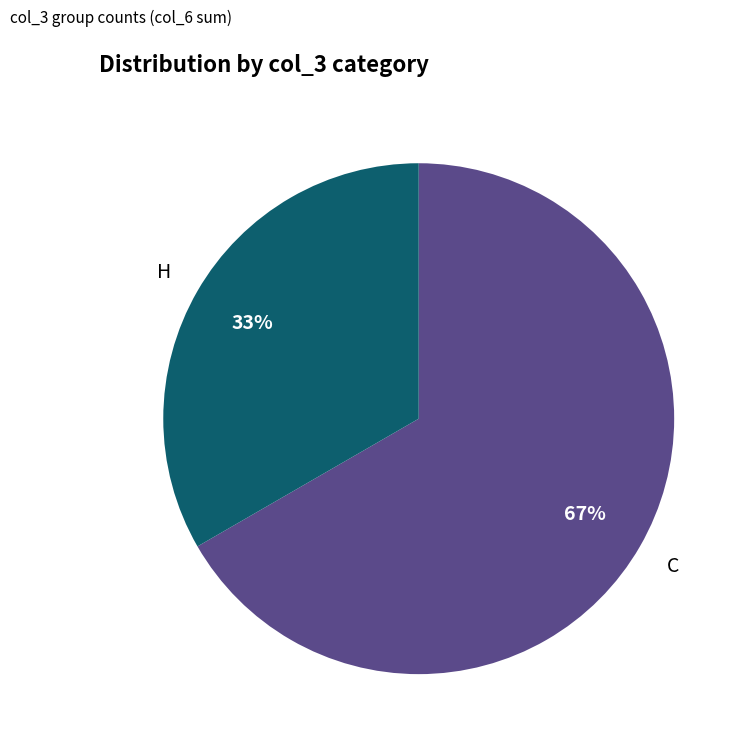

To the nearest percent, what is the average slice percentage?

50%